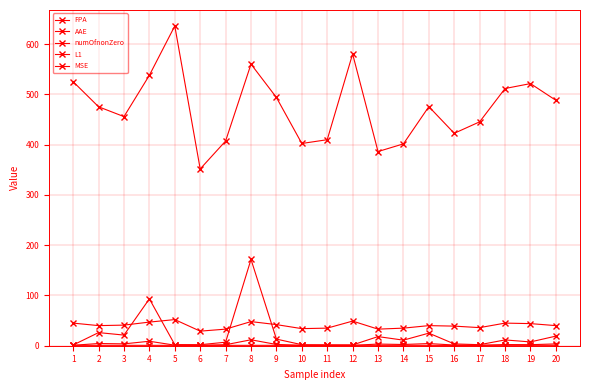

What is the maximum value for AAE?

11.8